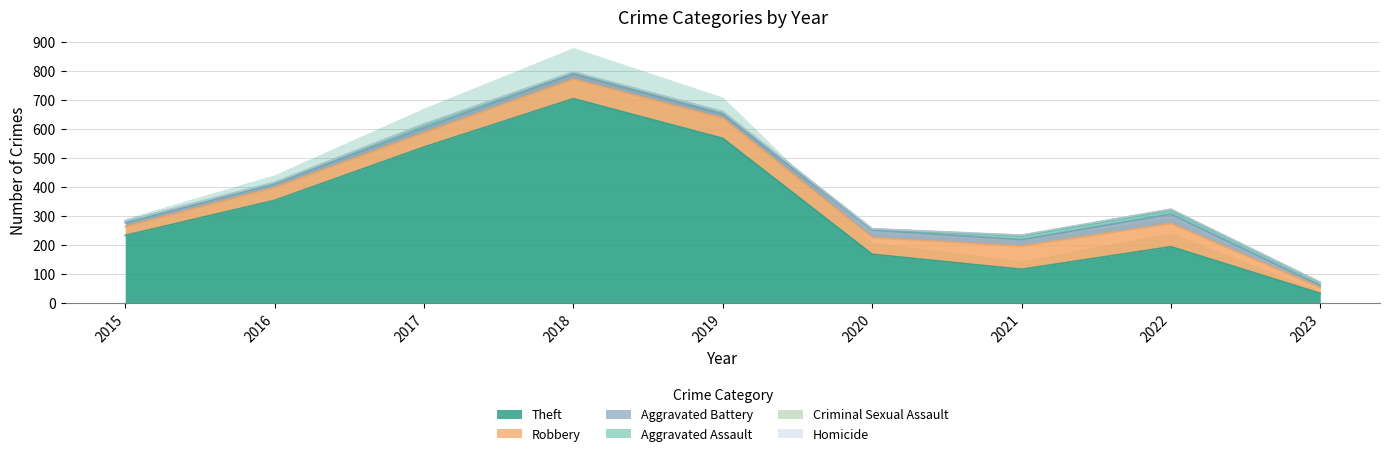

Which series has the largest total across all categories?

Theft